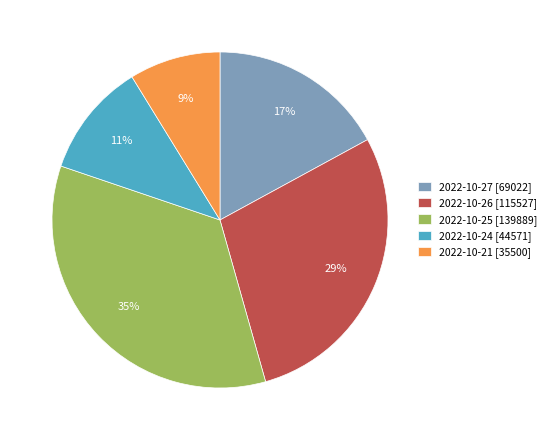

To the nearest percent, what is the combined percentage of 2022-10-27 and 2022-10-26?

46%